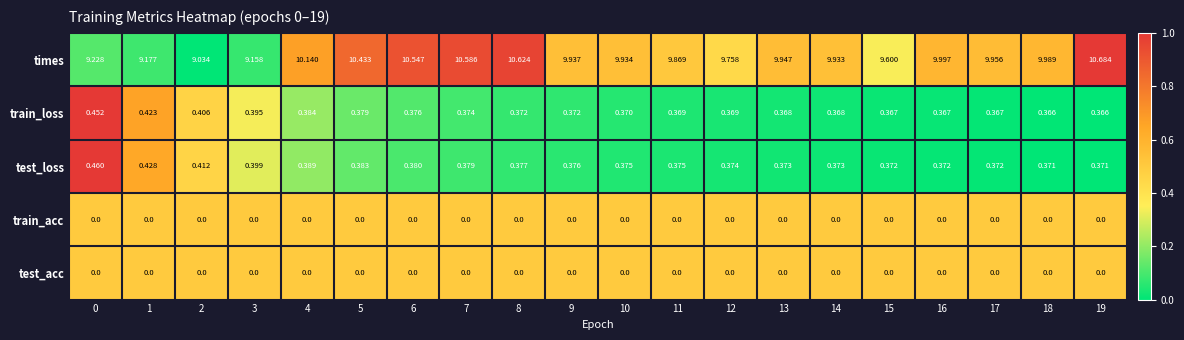

What is the spread (max minus min) of values at 12?

9.8